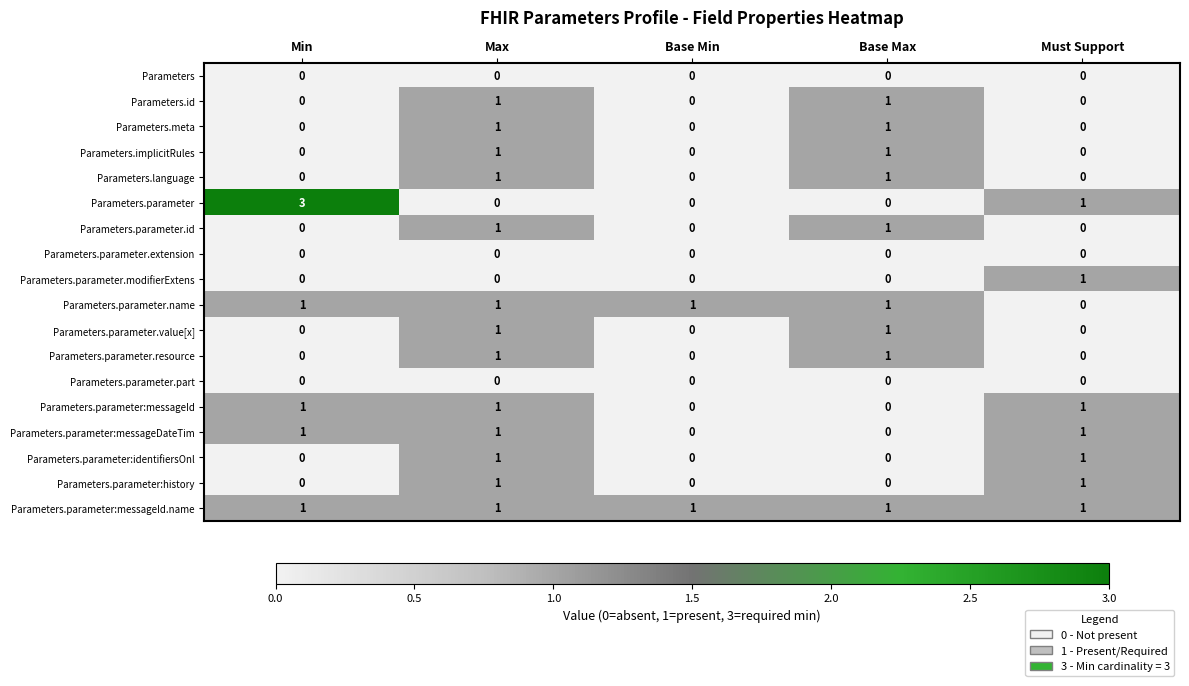

Count the number of data series in this chart.

18